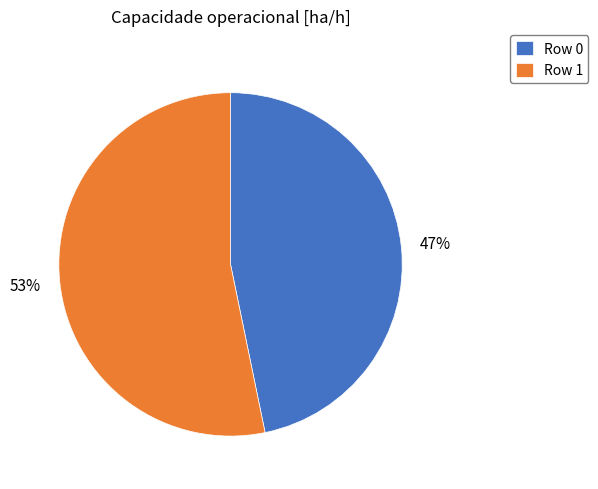

Rank the categories by value from highest to lowest.

Row 1, Row 0